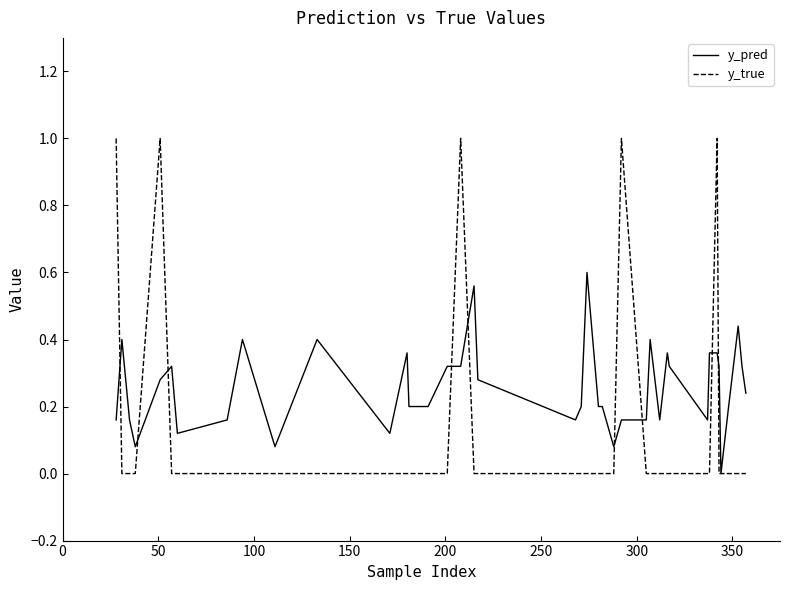

What is the maximum value shown in the chart?

1.0